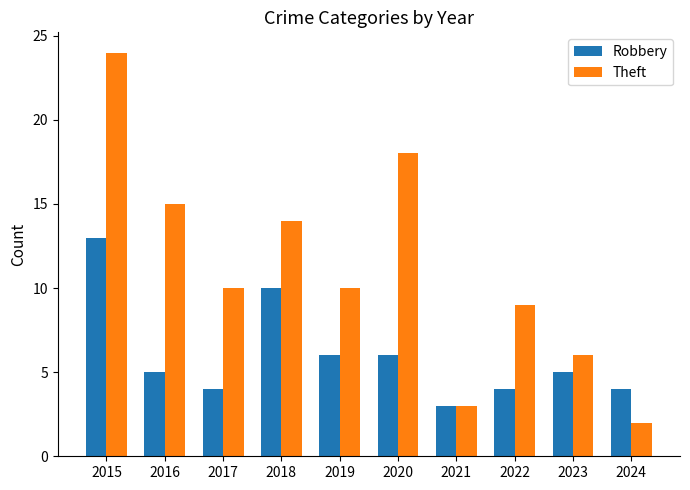

Which series has the largest total across all categories?

Theft